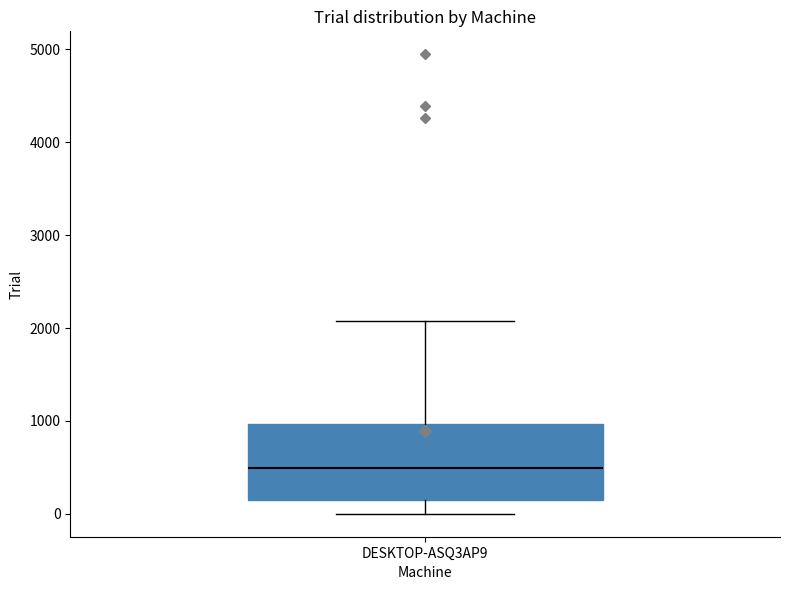

Transcribe this box plot: give where the median line is, the range the box spans, and where the two whiskers end, as read against the y-axis. The values are not printed on the chart, so give them approximately, as read against the axis.

median 500, box 200 to 1000, whiskers 0 to 2100